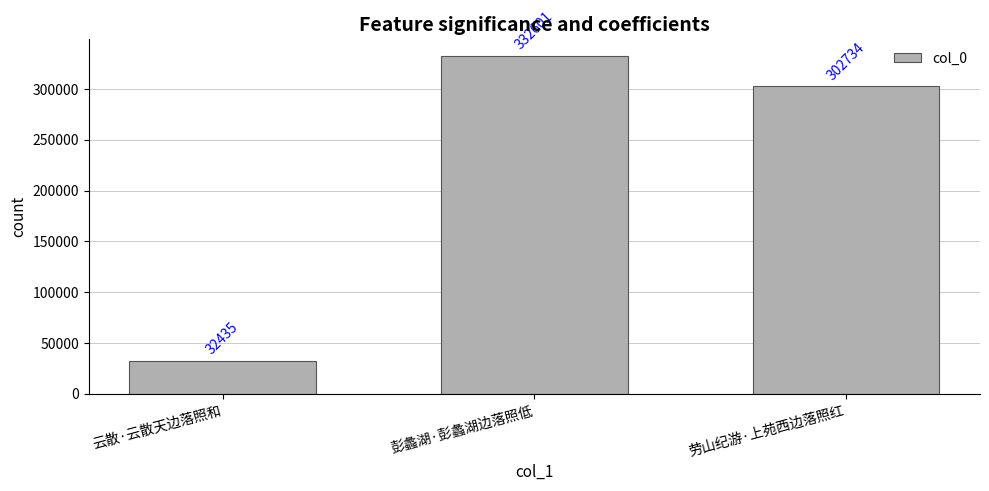

What is the minimum value shown in the chart?

32435